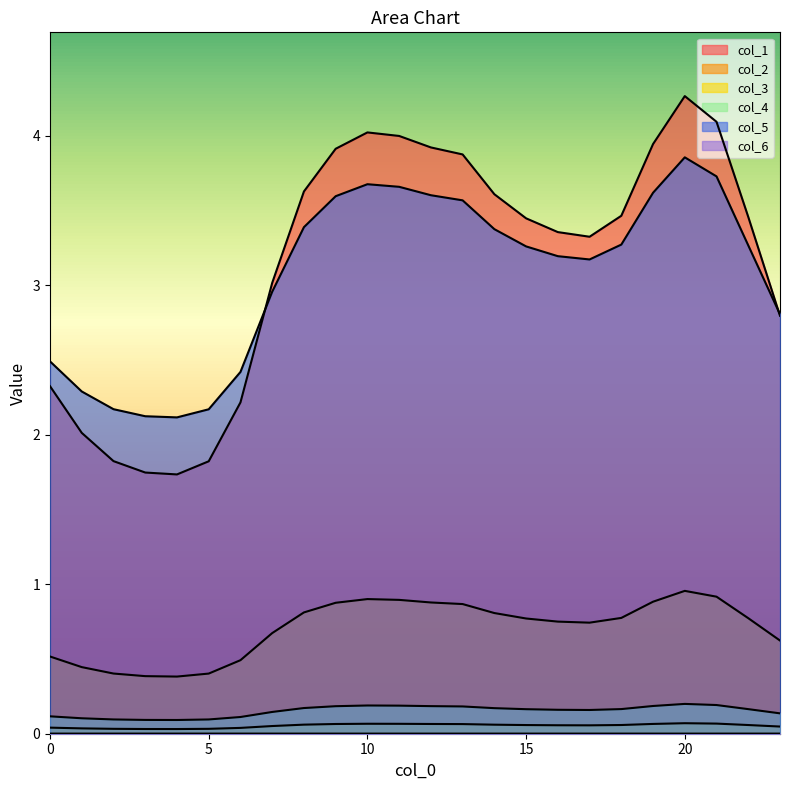

What is the difference between the second highest and minimum values in the 4 series?

1.6